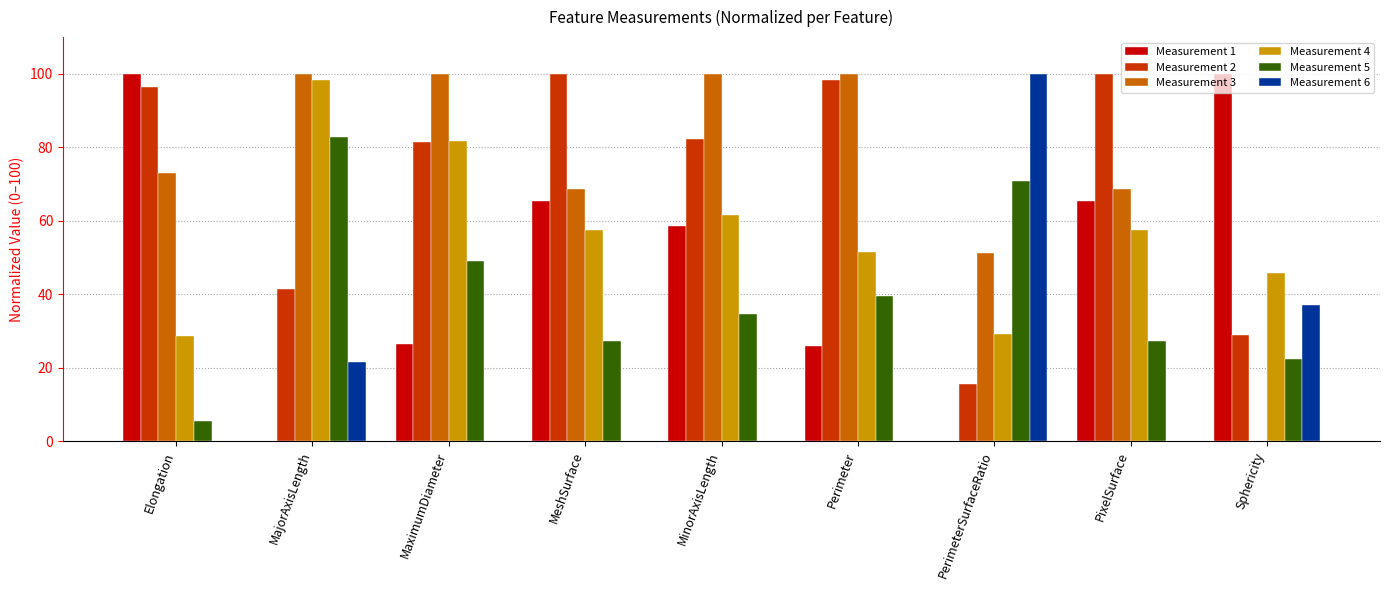

Is it true that Measurement 6 equals -59.4 at MinorAxisLength?

False